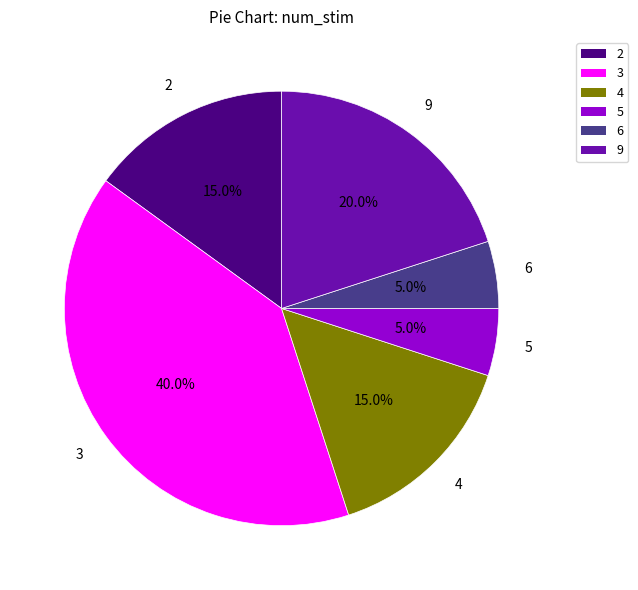

To the nearest percent, what is the combined percentage of 5 and 2?

20%